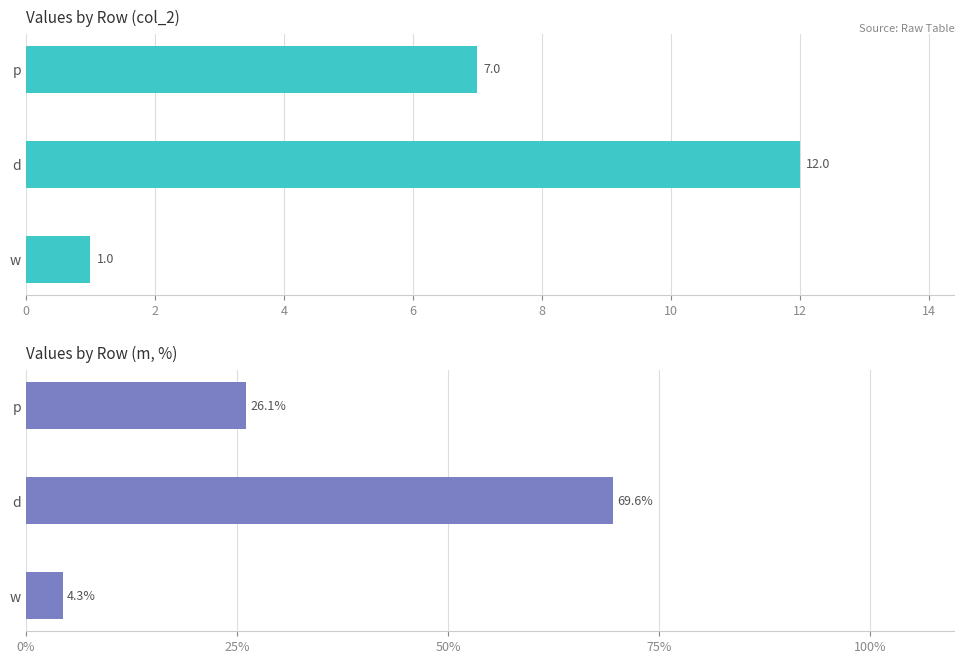

The value of col_2 at d is 16.7. True or false?

False